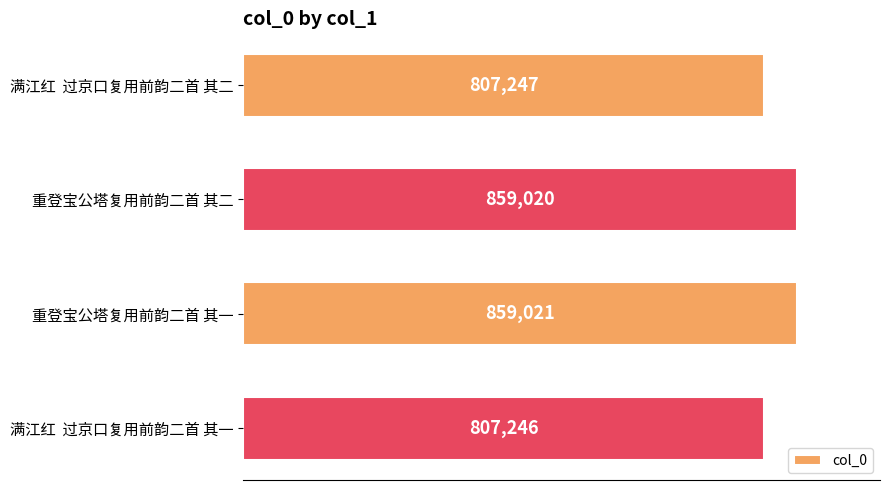

How many data points are less than 859020?

2